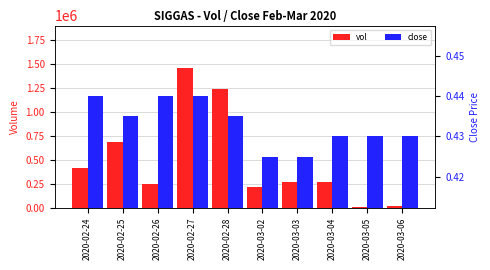

What is the sum of the vol values at 2020-02-24 and 2020-03-02?

633000.0